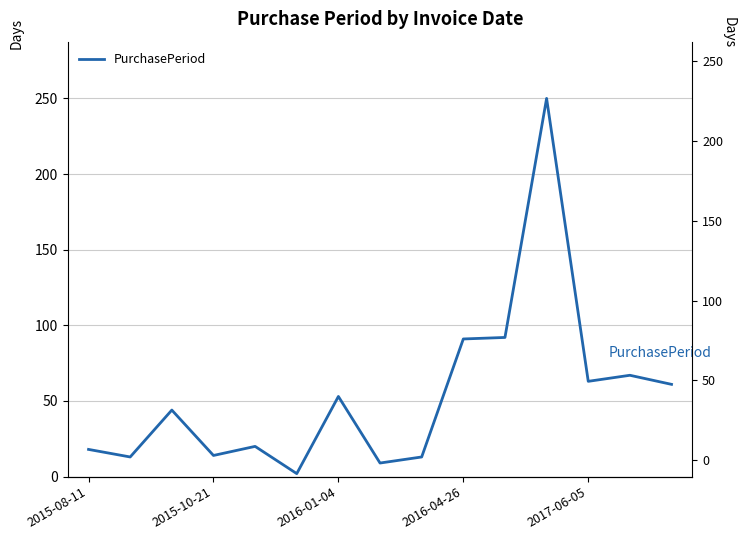

How many data points does each series have?

15